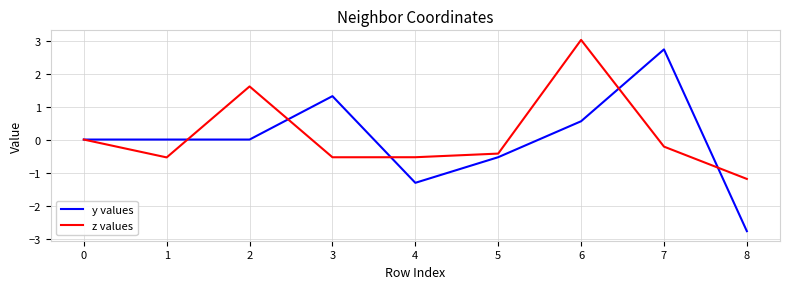

Rank the series by their maximum value, from lowest to highest.

y values, z values